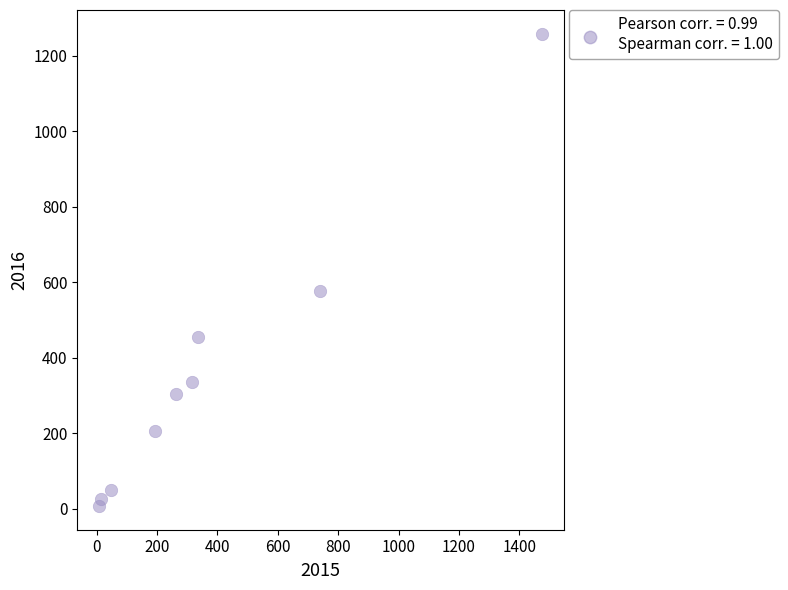

What is the range of X values (max minus min)?

1465